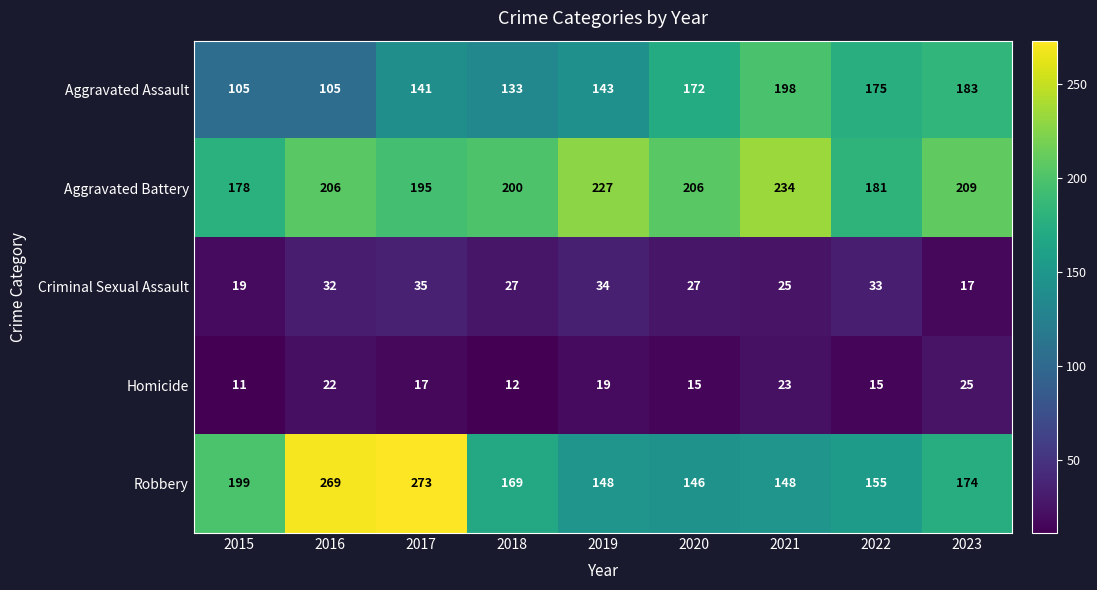

The Aggravated Assault series shows 133 at 2018. True or false?

True